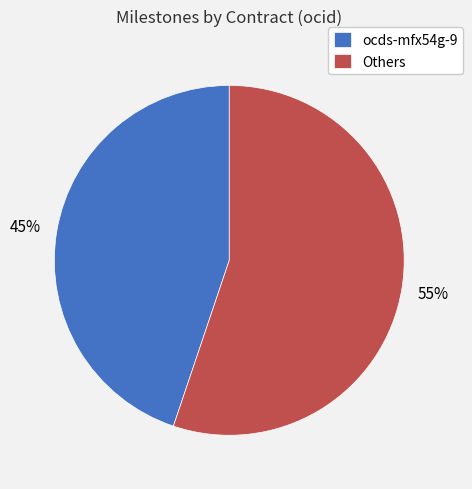

What is the ratio of the value at Others to the value at ocds-mfx54g-9?

1.2